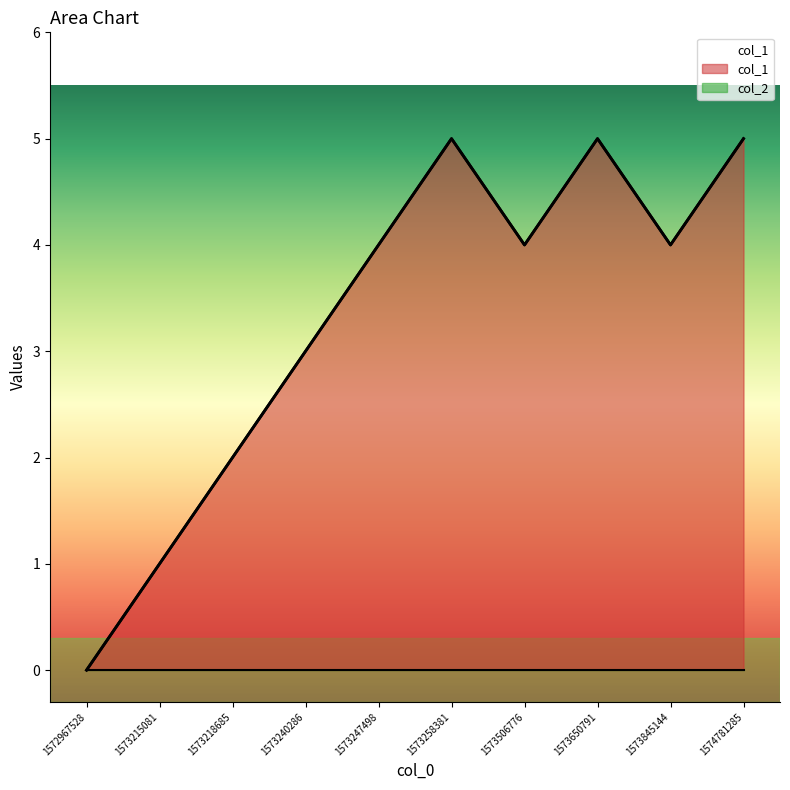

Reading left to right, what are all the values shown in this chart?

0	1	2	3	4	5	4	5	4	5